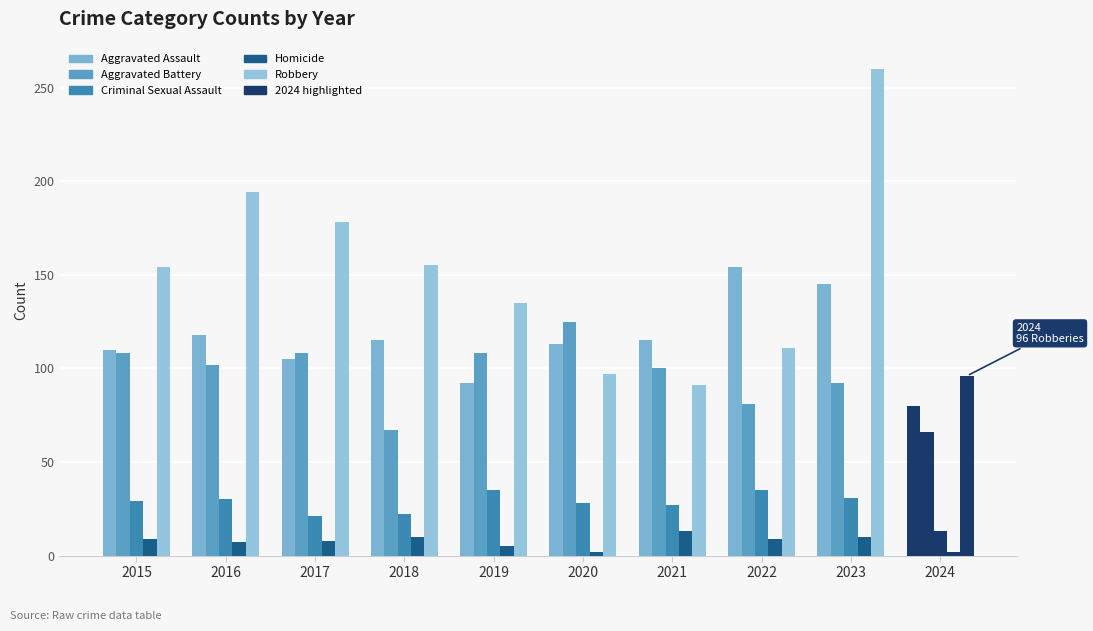

Reading left to right, extract all data points from this chart.

Aggravated Assault: 110	118	105	115	92	113	115	154	145	80
Aggravated Battery: 108	102	108	67	108	125	100	81	92	66
Criminal Sexual Assault: 29	30	21	22	35	28	27	35	31	13
Homicide: 9	7	8	10	5	2	13	9	10	2
Robbery: 154	194	178	155	135	97	91	111	260	96